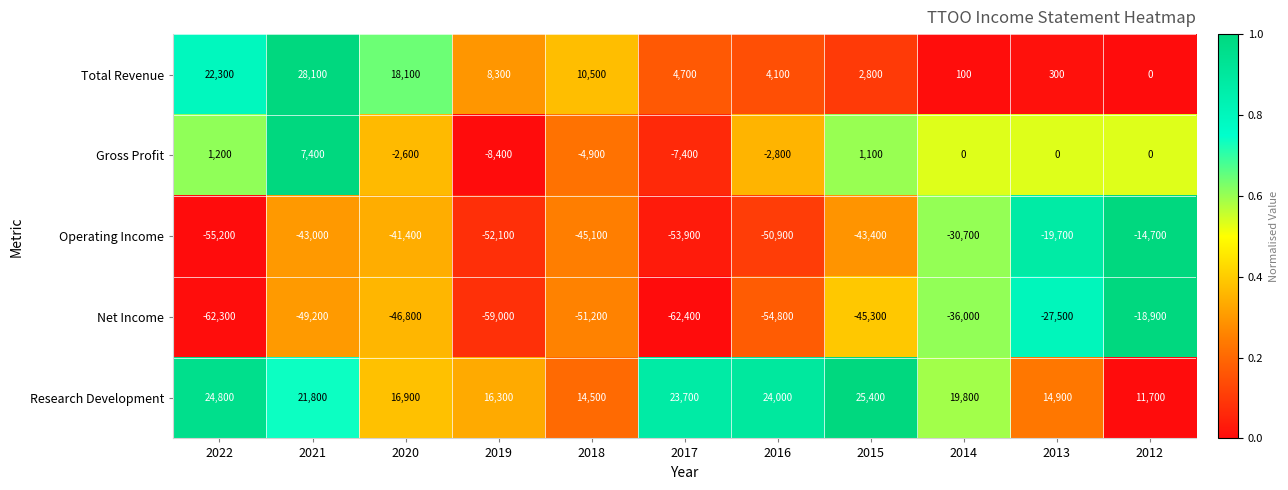

What is the smallest value displayed?

-62400